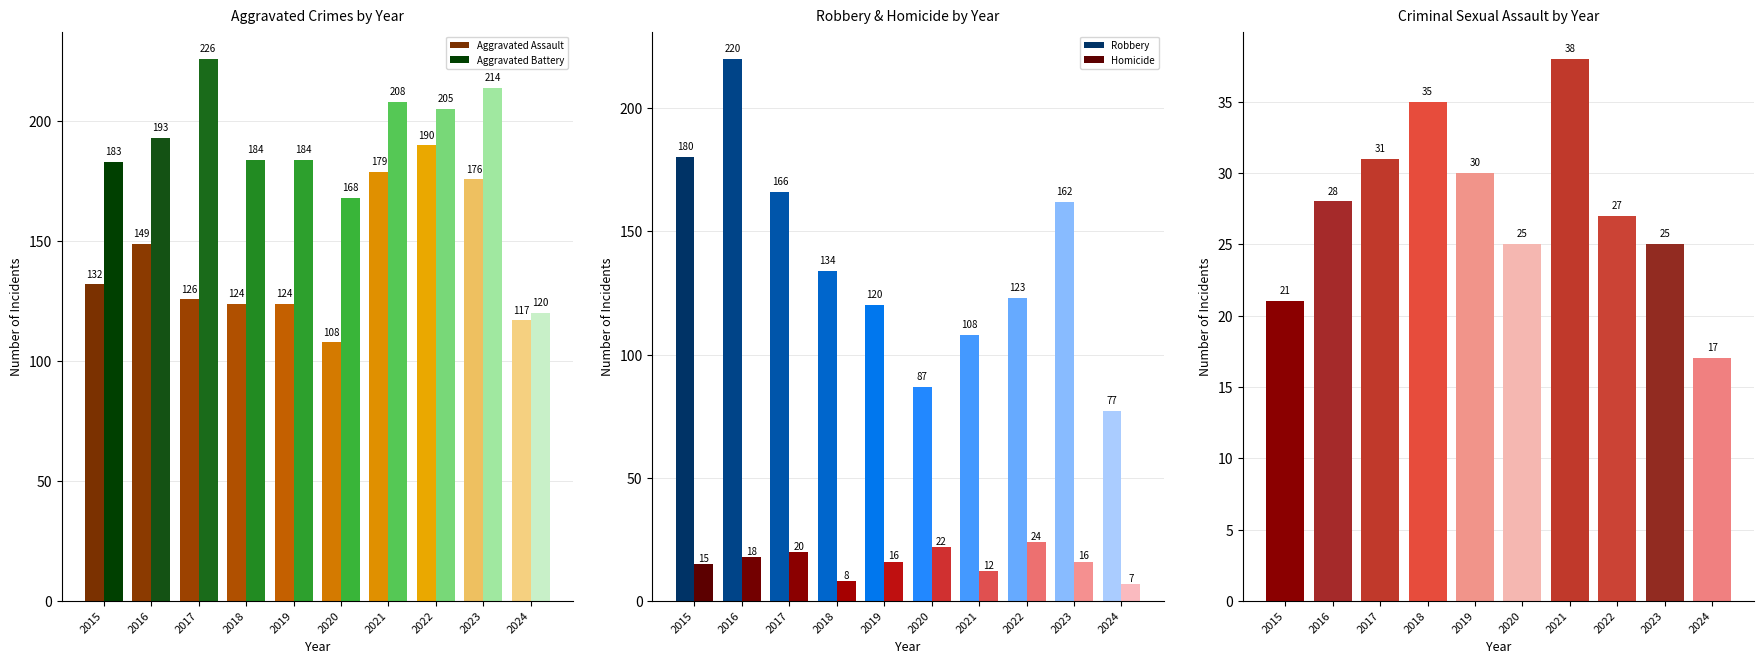

What is the value of the Homicide bar at the 4th from the left?

8